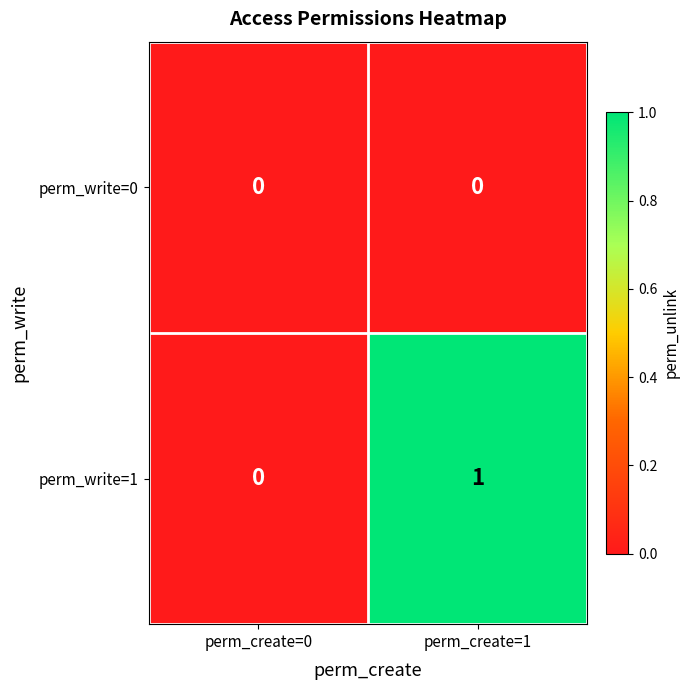

Where is perm_write=1 nearest to the value 0?

perm_create=0